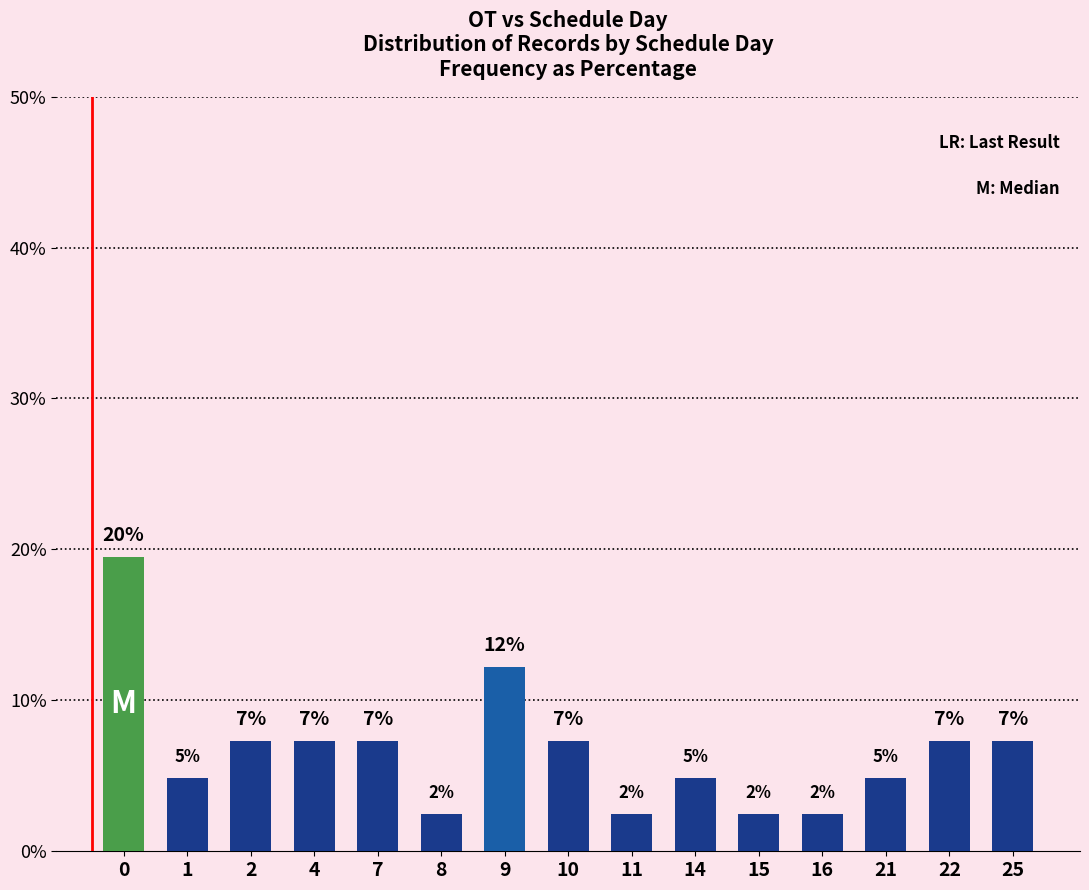

Rank the categories by value from lowest to highest.

8, 11, 15, 16, 1, 14, 21, 2, 4, 7, 10, 22, 25, 9, 0